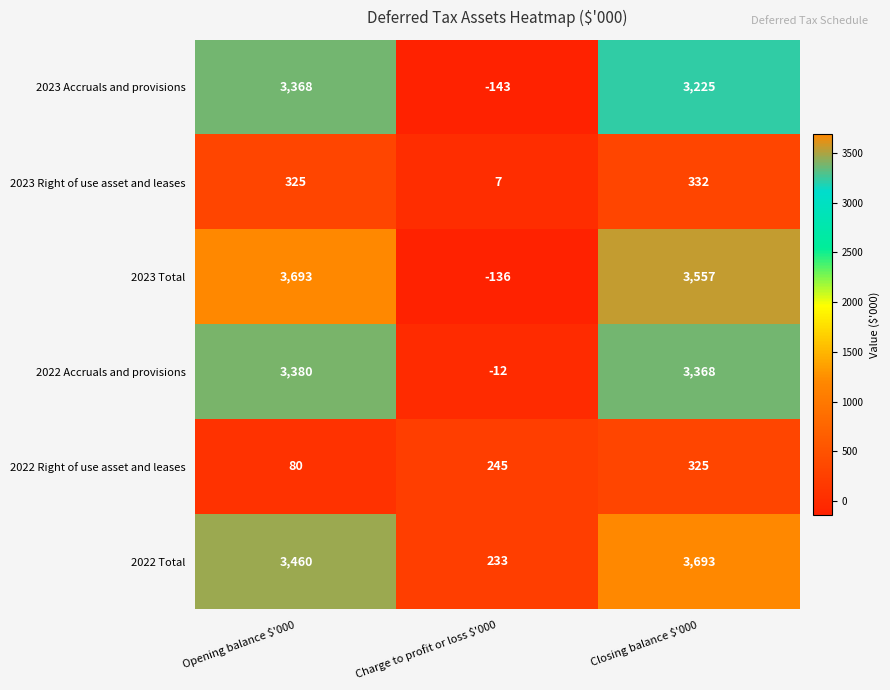

Reading left to right, what are all the values shown in this chart?

2023 Accruals and provisions: 3368	-143	3225
2023 Right of use asset and leases: 325	7	332
2023 Total: 3693	-136	3557
2022 Accruals and provisions: 3380	-12	3368
2022 Right of use asset and leases: 80	245	325
2022 Total: 3460	233	3693